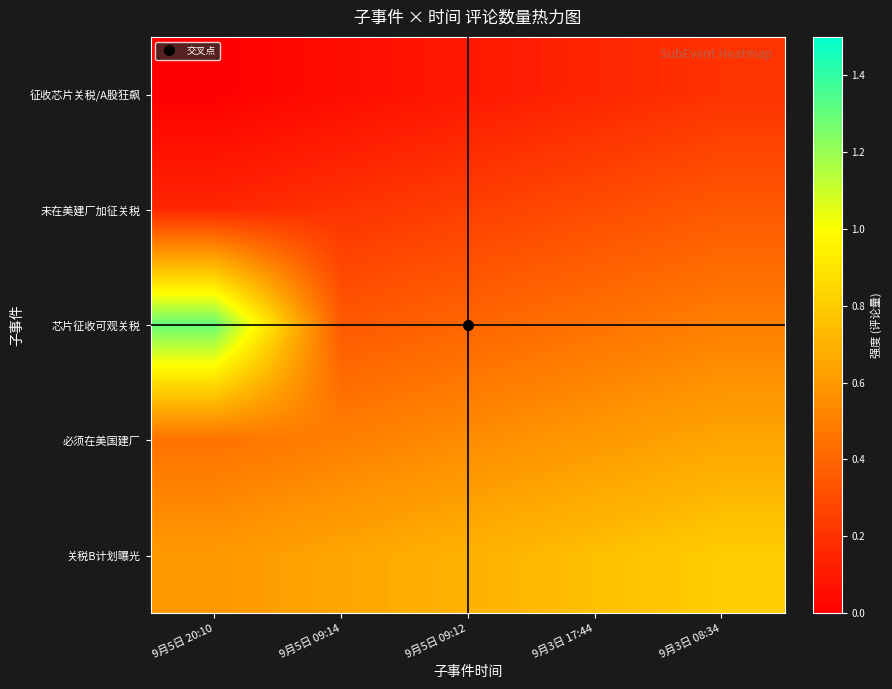

What is the total value across all series at 9月3日 08:34?

2.5